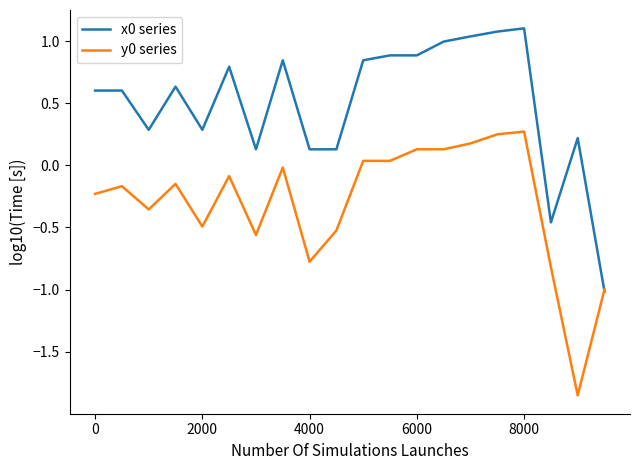

What is the lowest value of the x0 series series?

-1.0